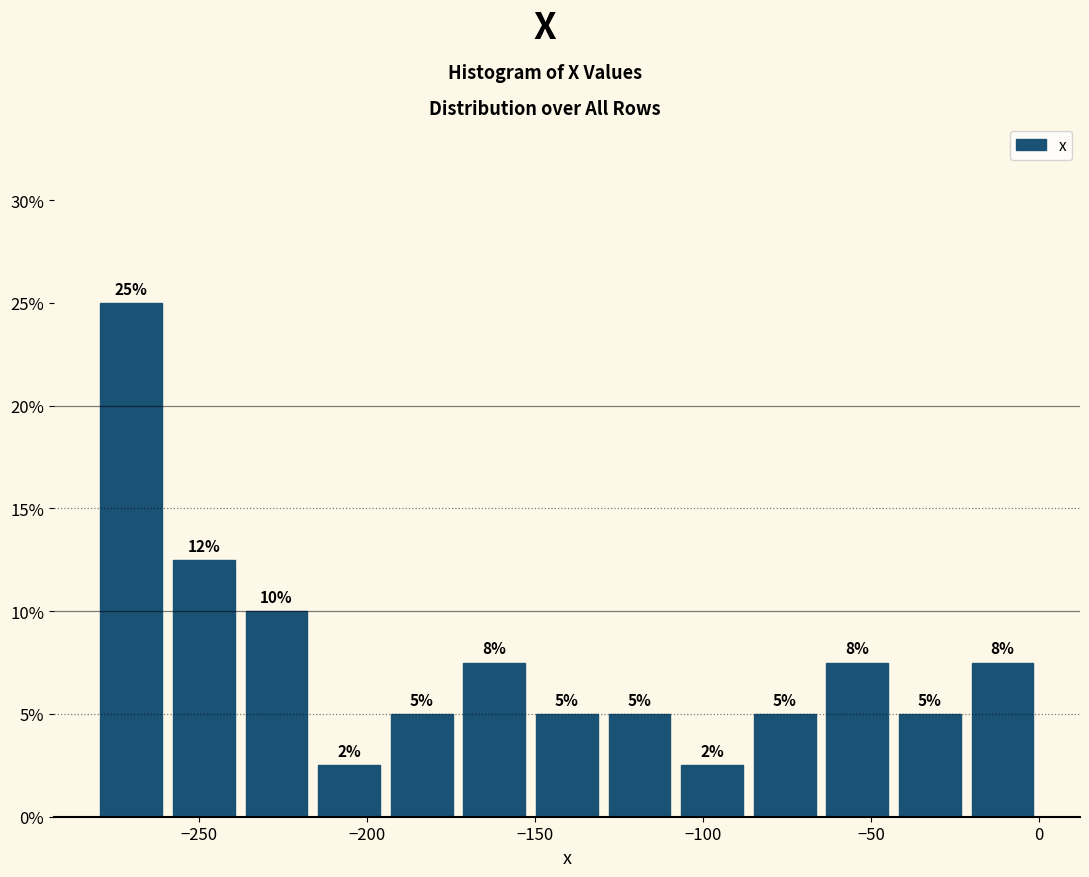

Over which range of the x-axis is the bar tallest?

-280 to -260